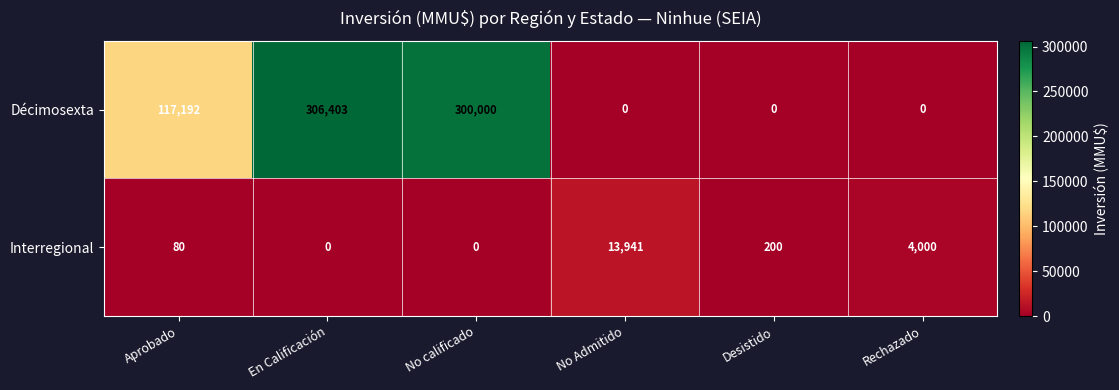

What is the difference between the highest and lowest values at No Admitido?

13941